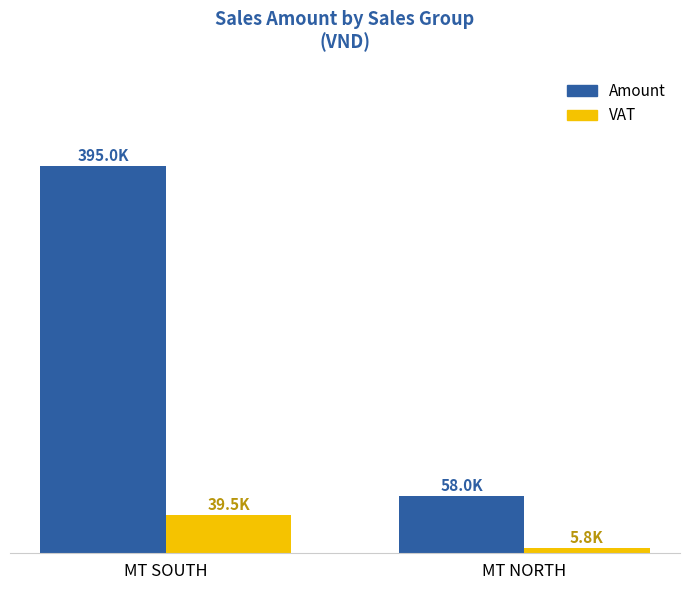

Where does the Amount series first go above 394951?

MT SOUTH